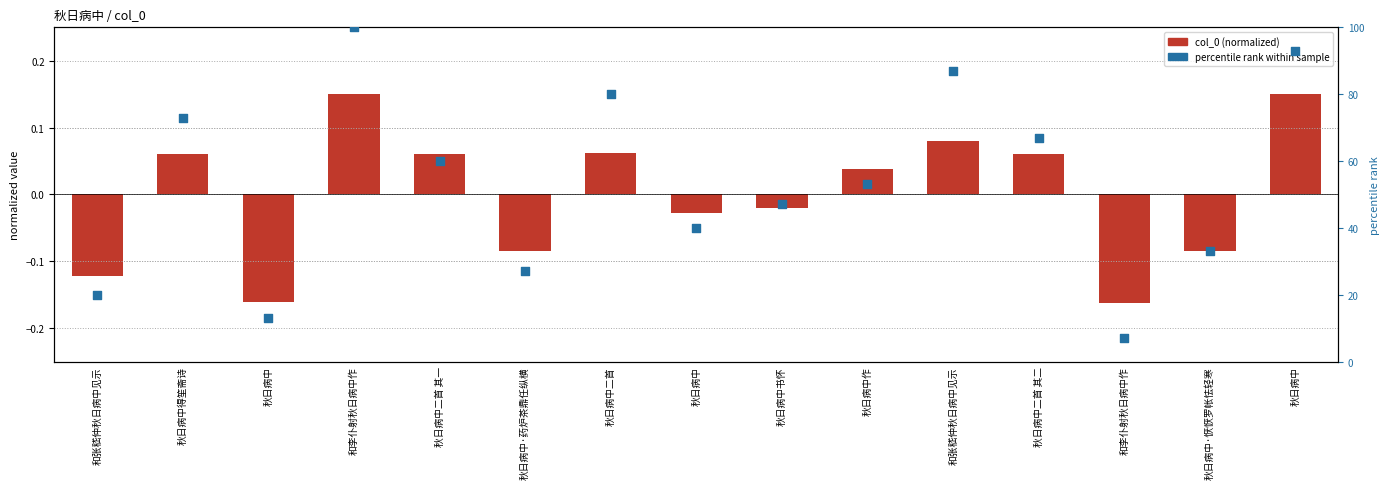

Which series has the largest total across all categories?

percentile rank within sample